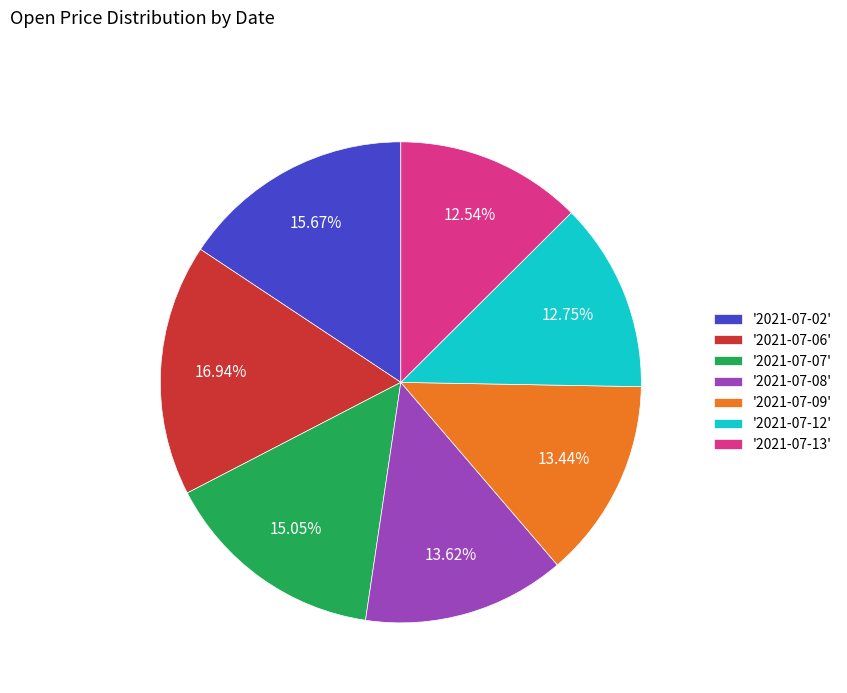

Combined, do '2021-07-07' and '2021-07-13' account for over 50%?

No